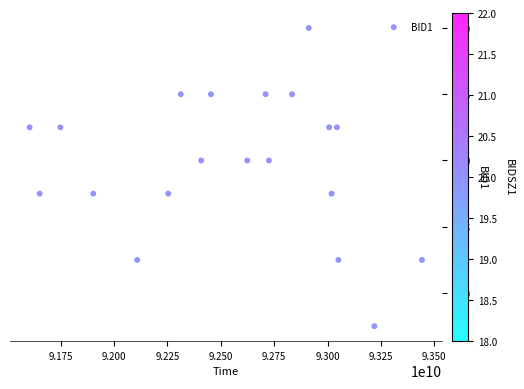

What is the range of X values (max minus min)?

1838052000.0